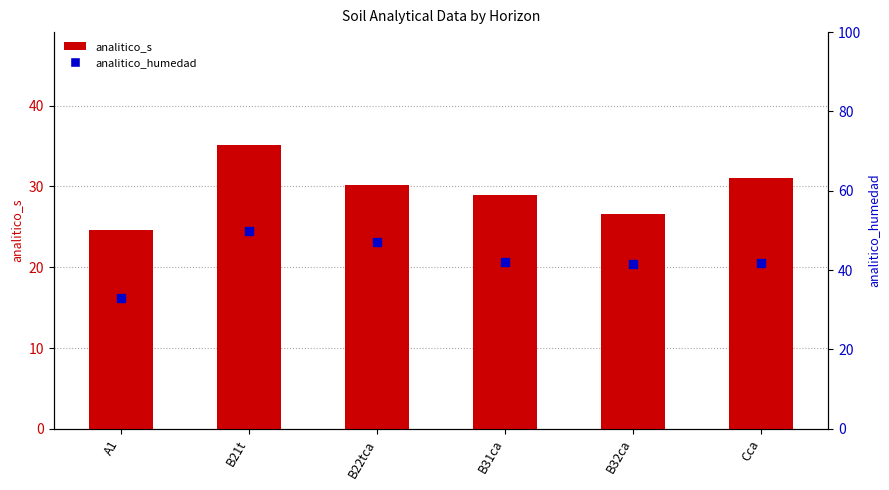

What are all the series names shown in the legend?

analitico_s, analitico_humedad